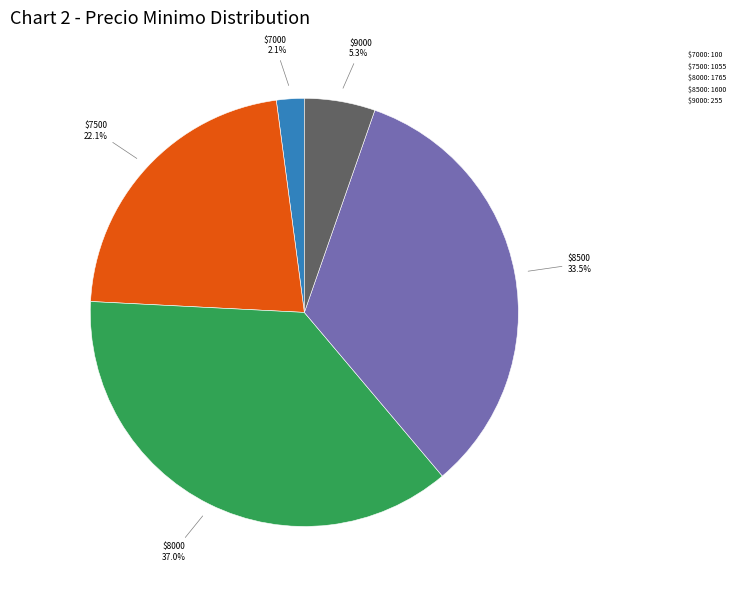

Is there a majority slice in this chart?

No